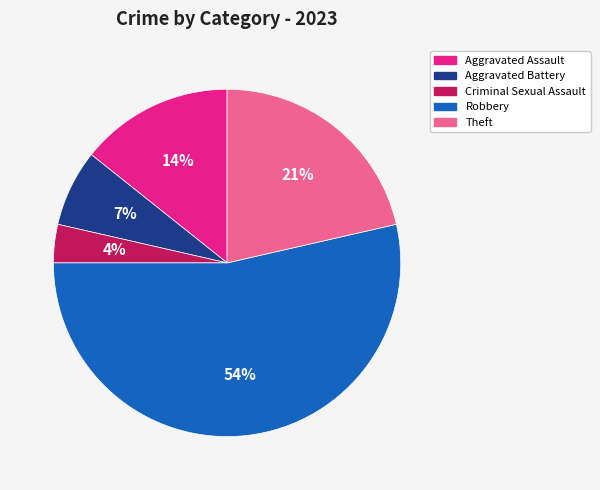

To the nearest percent, what is the difference between the largest and smallest slice percentages?

50%